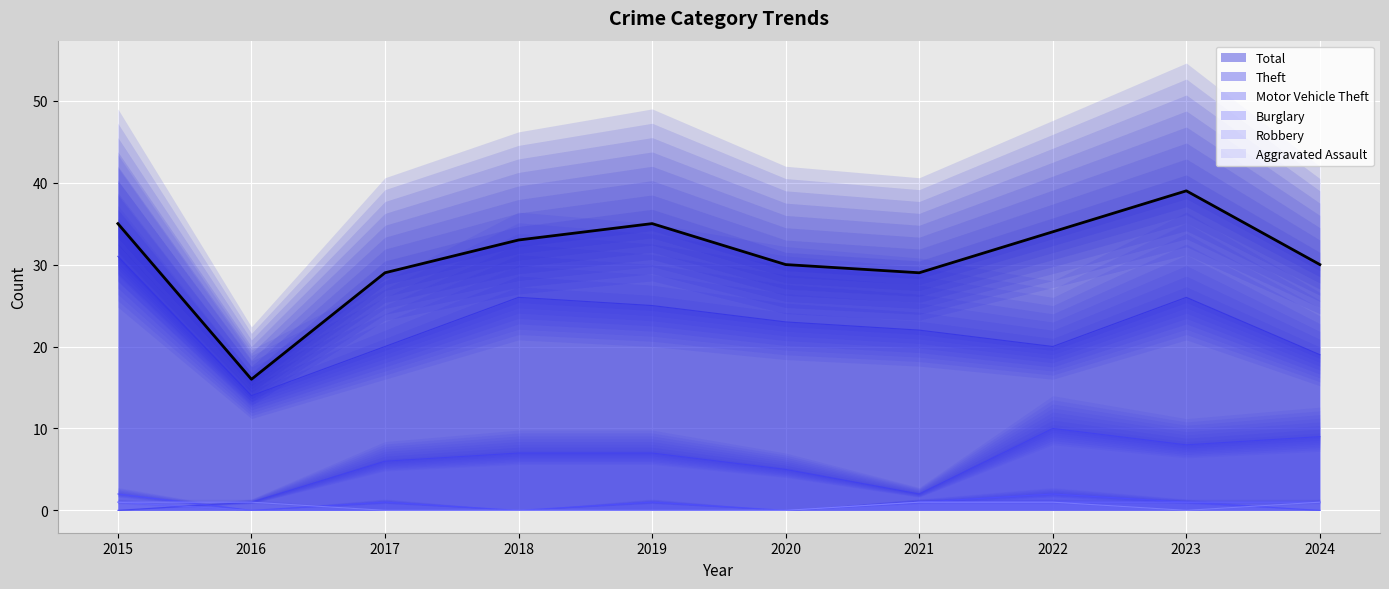

Is the value of Total at 2023 greater than the value of Aggravated Assault at 2023?

Yes